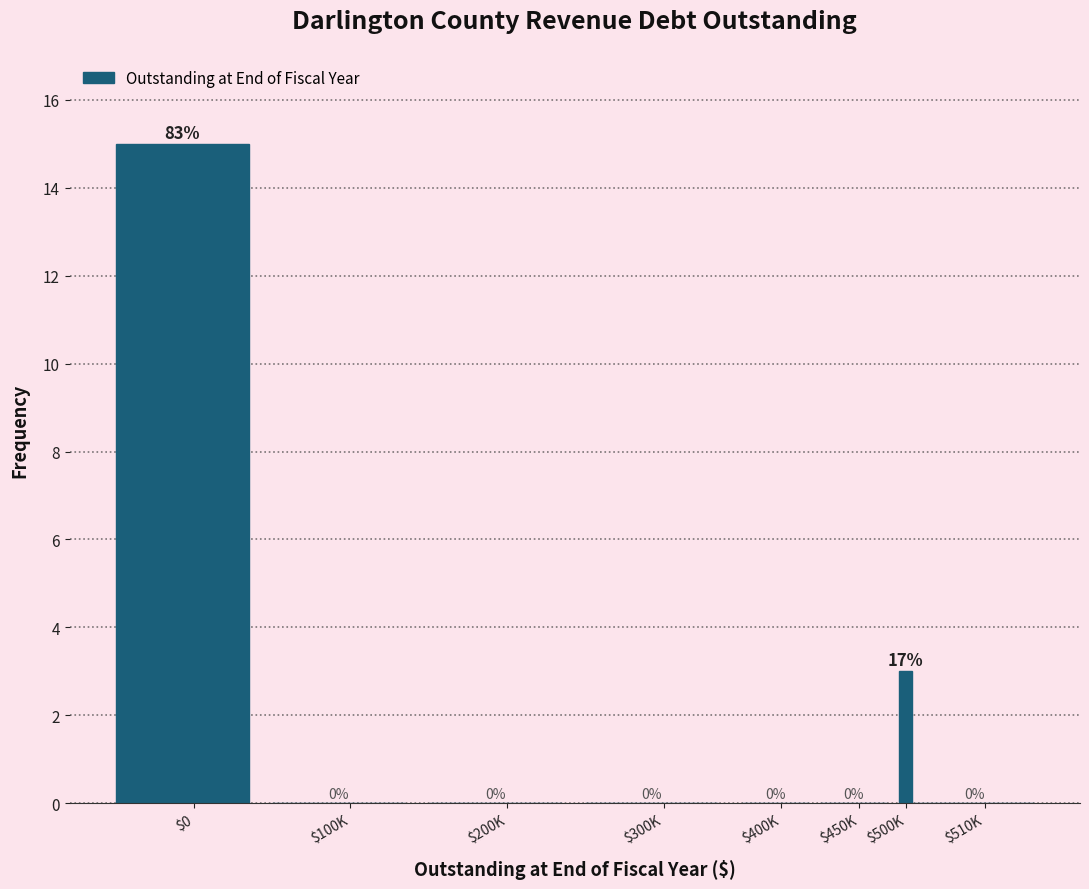

What is the maximum value shown in the chart?

15